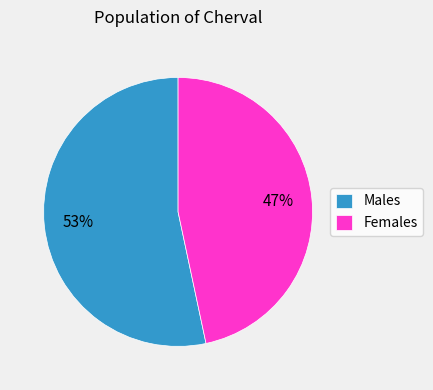

To the nearest percent, what is the average slice percentage?

50%